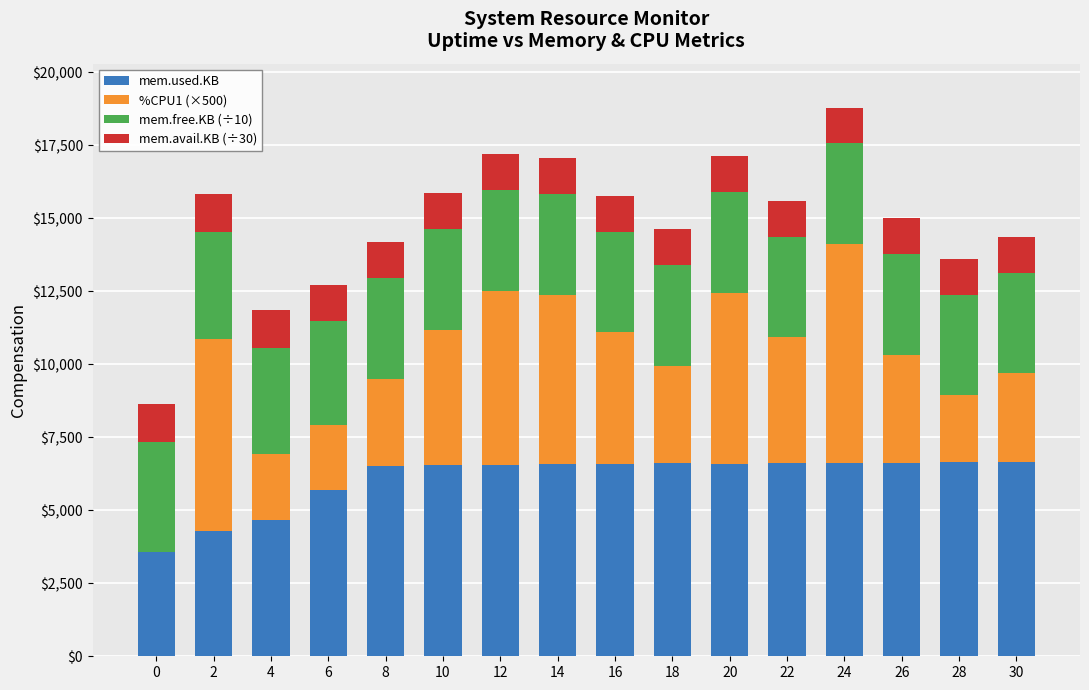

The value of mem.used.KB at 30 is 2073.7. True or false?

False